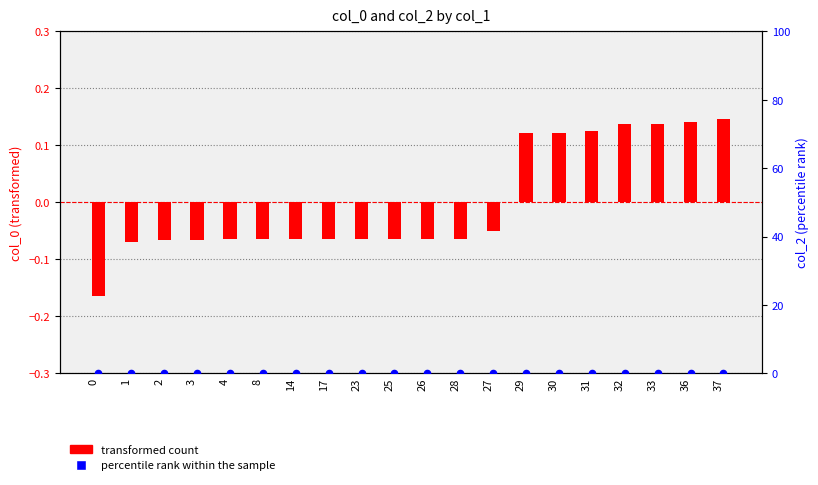

Which series has the largest Y range (max minus min)?

transformed count